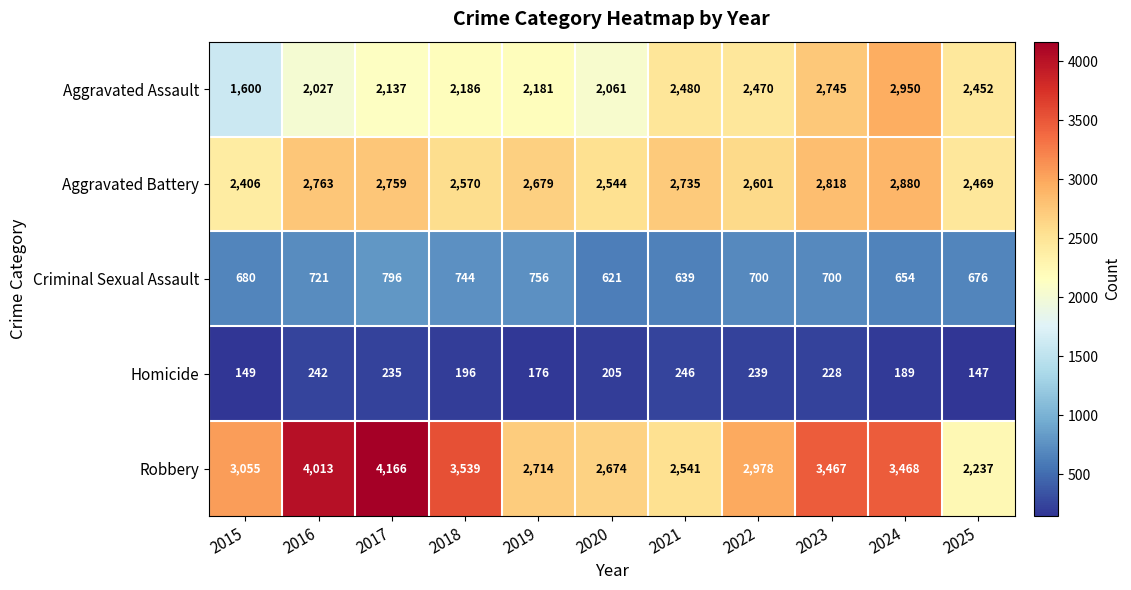

At how many categories does at least one series exceed 1584?

11